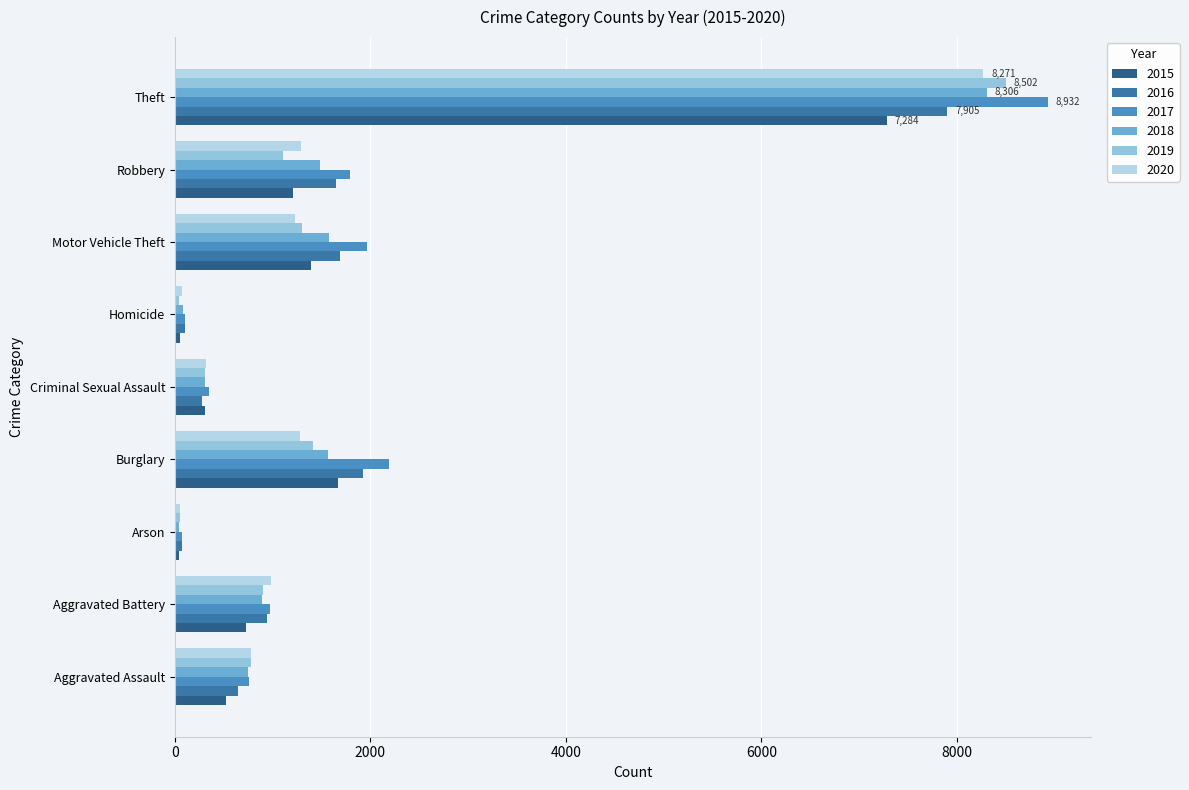

Count the number of data series in this chart.

6